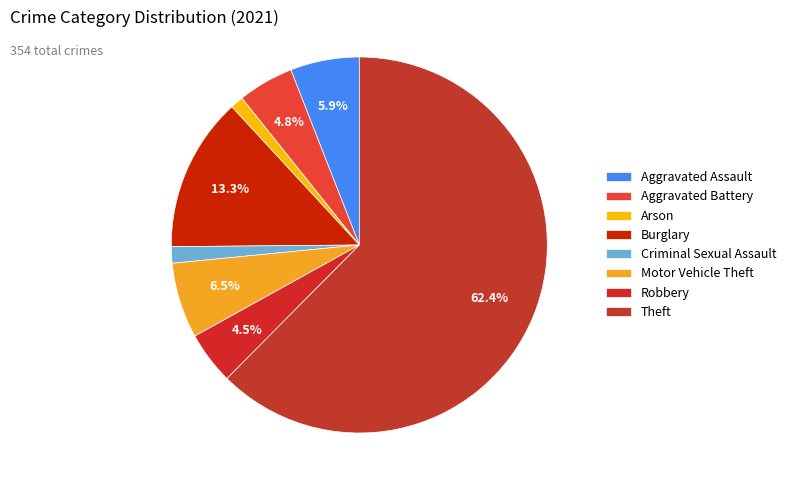

How many slices are in this pie chart?

8